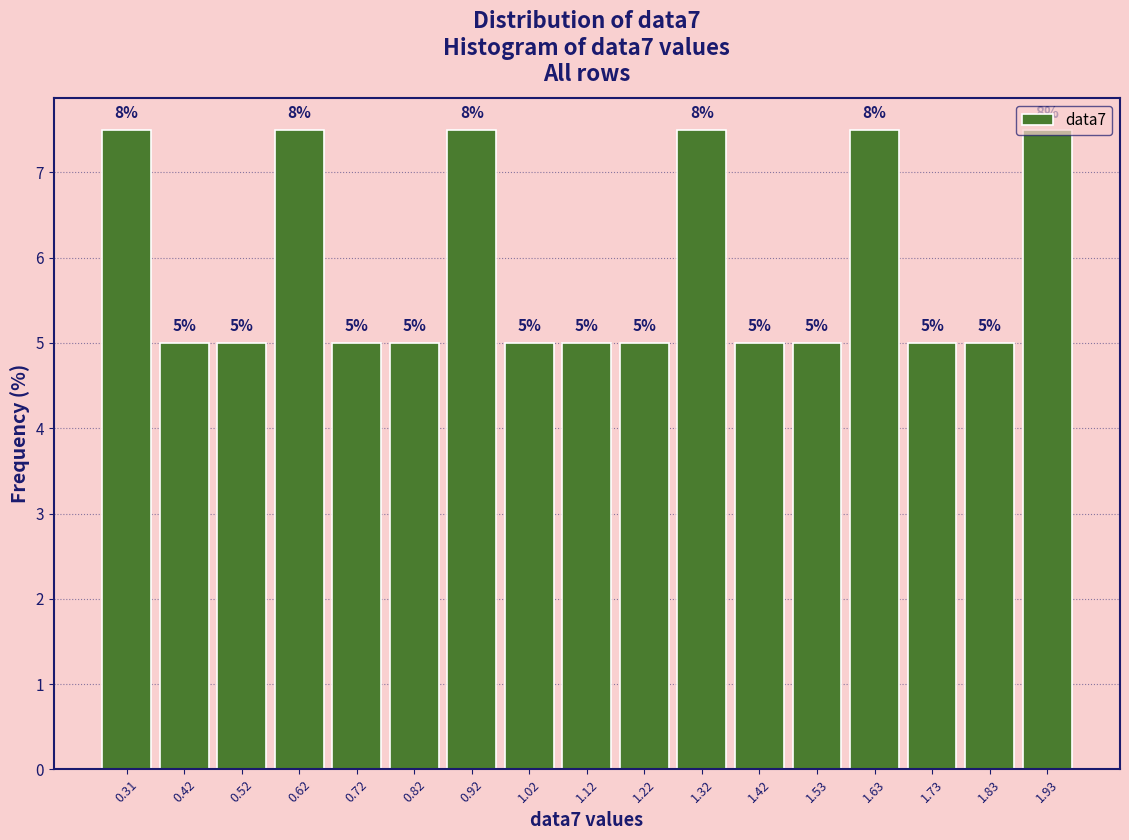

What is the approximate value at 1.63?

7.5